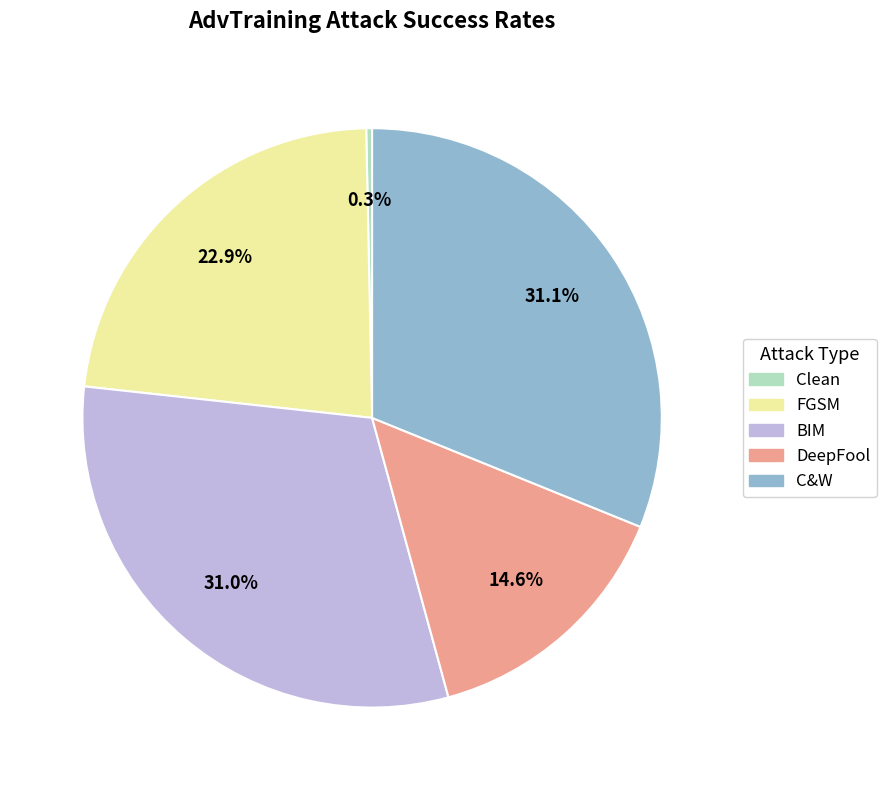

What percentage do Clean and DeepFool together represent?

14.9%